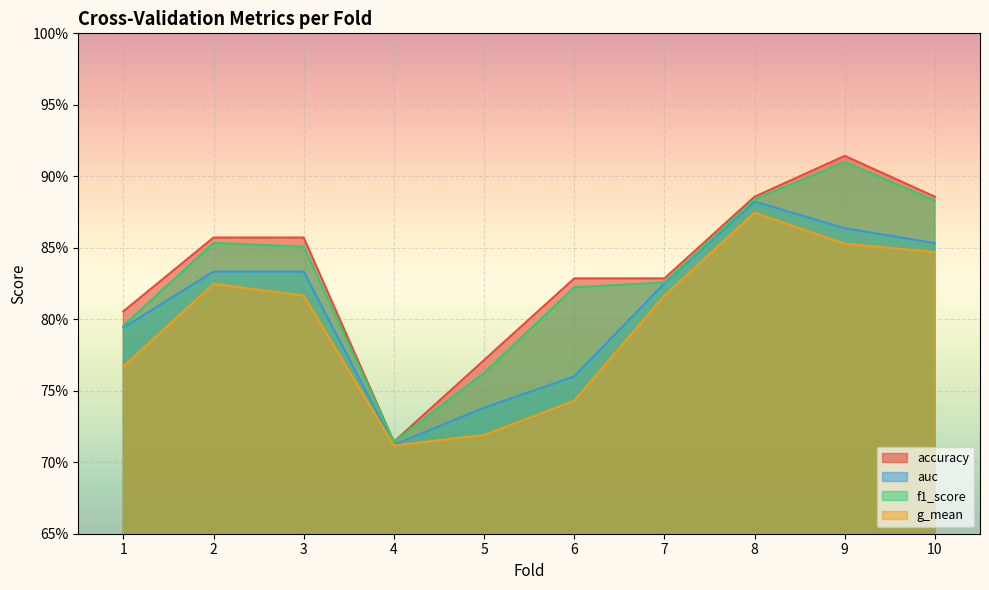

True or false: g_mean and auc cross at least once.

False